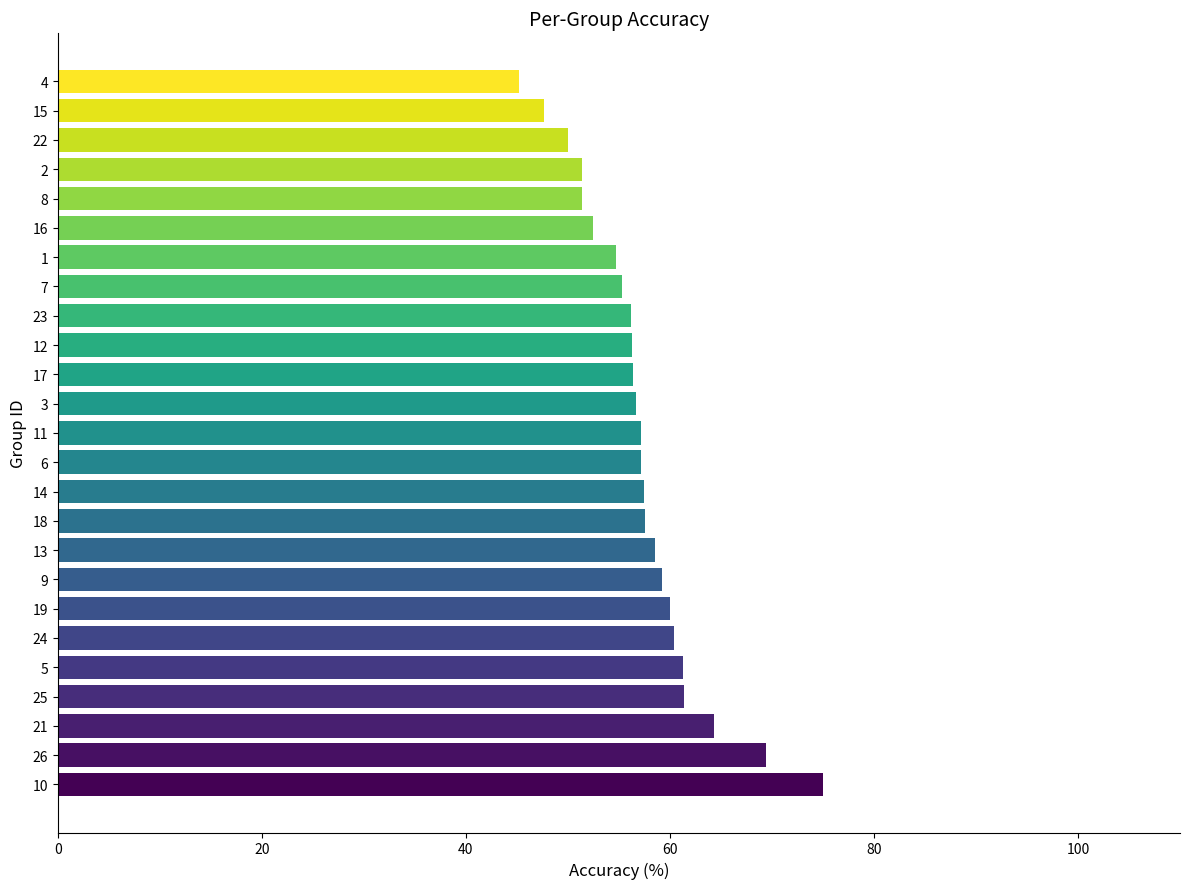

What is the approximate value at 8?

51.4